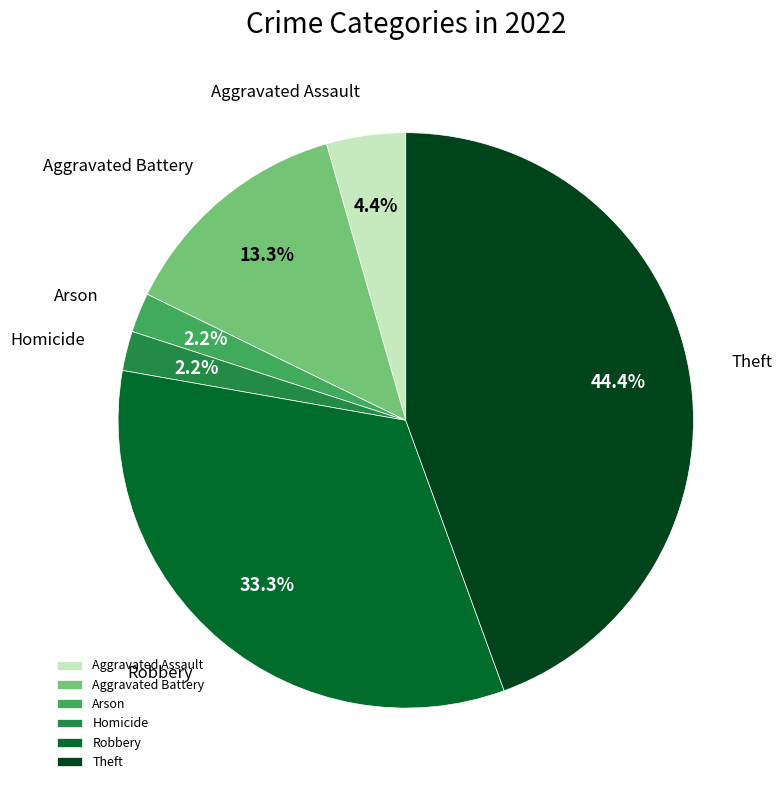

How many slices are in this pie chart?

6